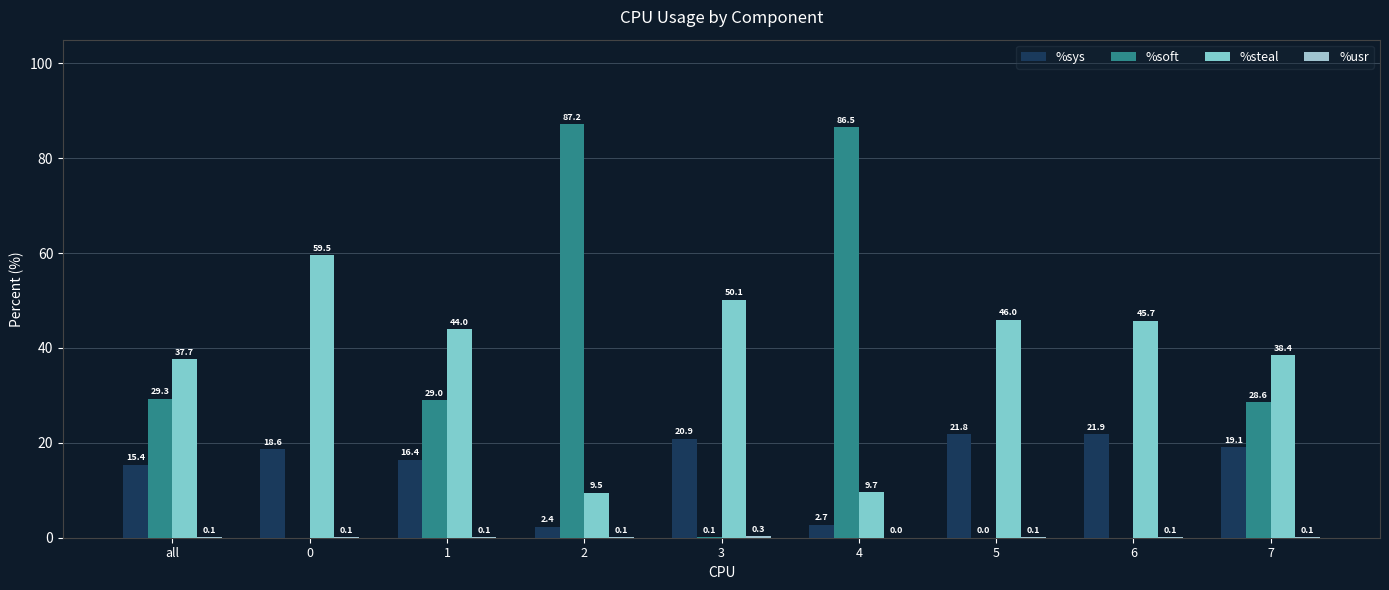

Reading left to right, list all the values displayed in this chart.

%sys: 15.4	18.6	16.4	2.4	20.9	2.7	21.8	21.9	19.1
%soft: 29.3	0.0	29.0	87.2	0.1	86.5	0.0	0.0	28.6
%steal: 37.7	59.5	44.0	9.5	50.1	9.7	46.0	45.7	38.4
%usr: 0.1	0.1	0.1	0.1	0.3	0.0	0.1	0.1	0.1